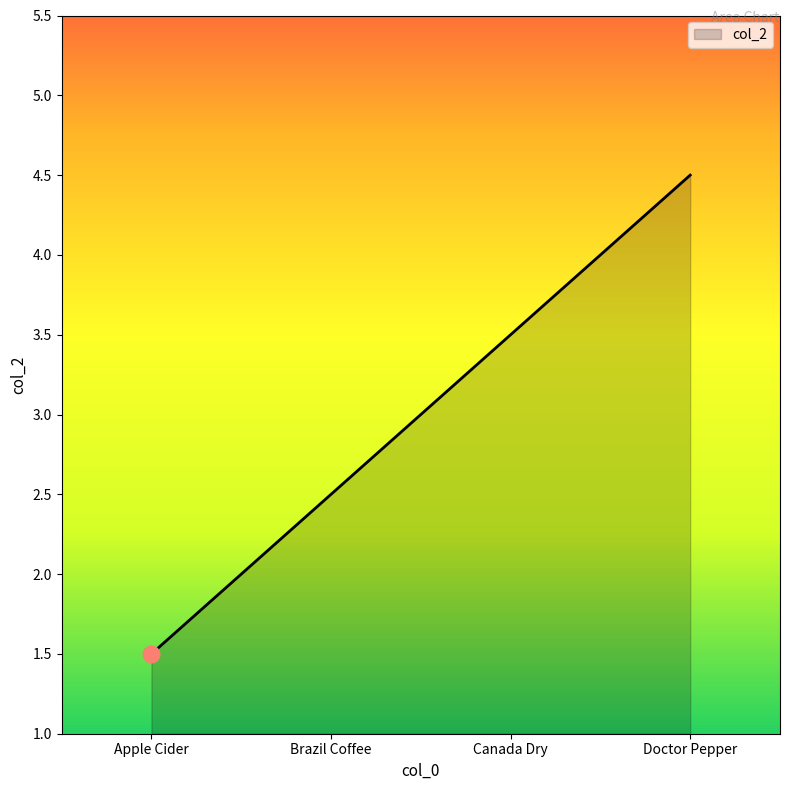

What position from the right is Apple Cider?

4